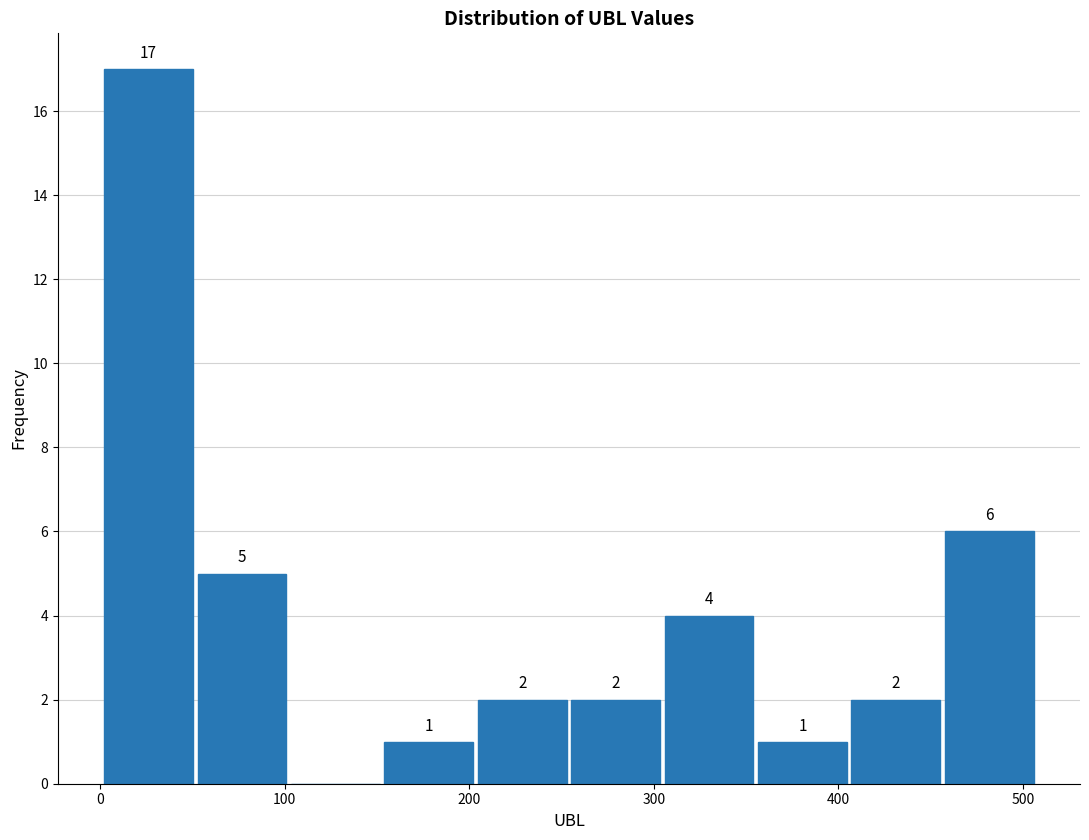

Over which range of the x-axis is the bar tallest?

0 to 50